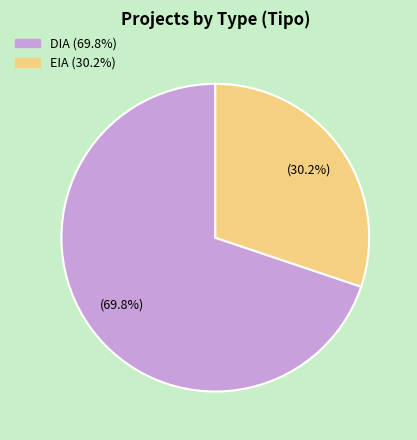

What percentage is NOT represented by EIA?

69.8%